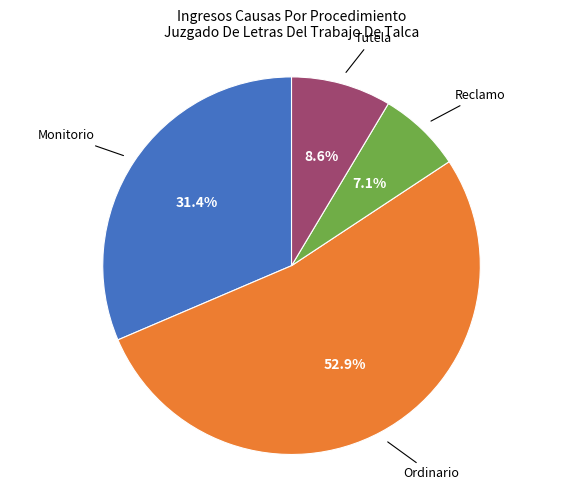

Is there any slice that represents more than half of the pie?

Yes